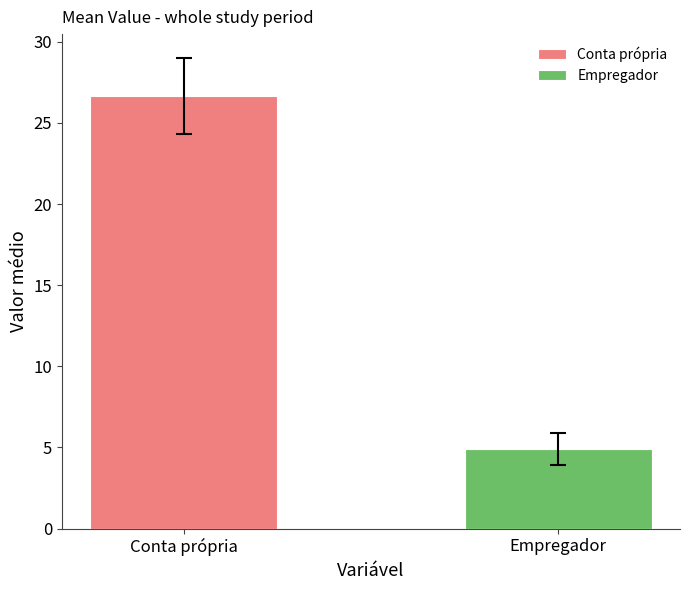

At which label does the data first exceed 26?

Conta própria